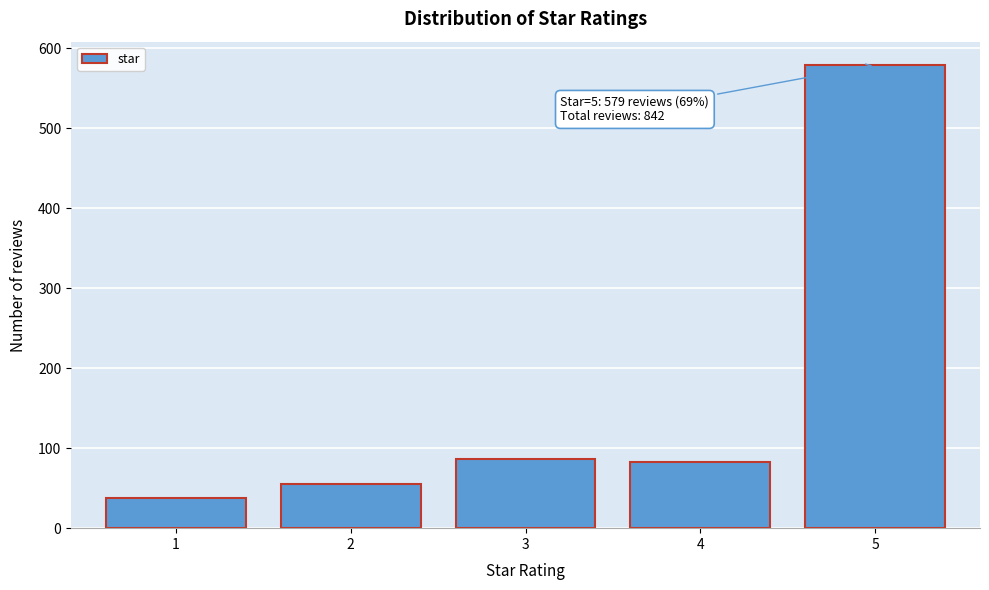

Reading left to right, transcribe all the data shown in this chart.

1=38	2=55	3=87	4=83	5=579